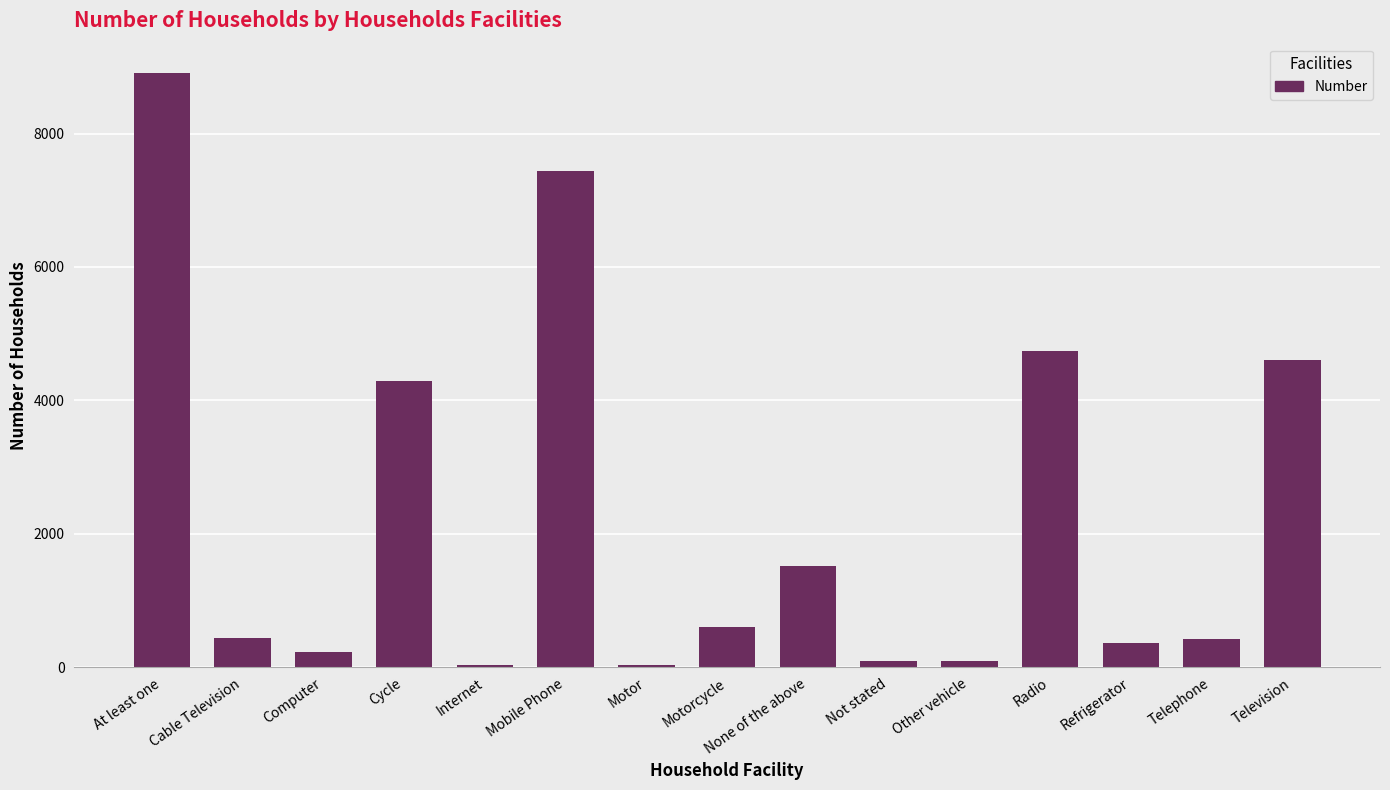

Which label corresponds to the largest value in the chart?

At least one